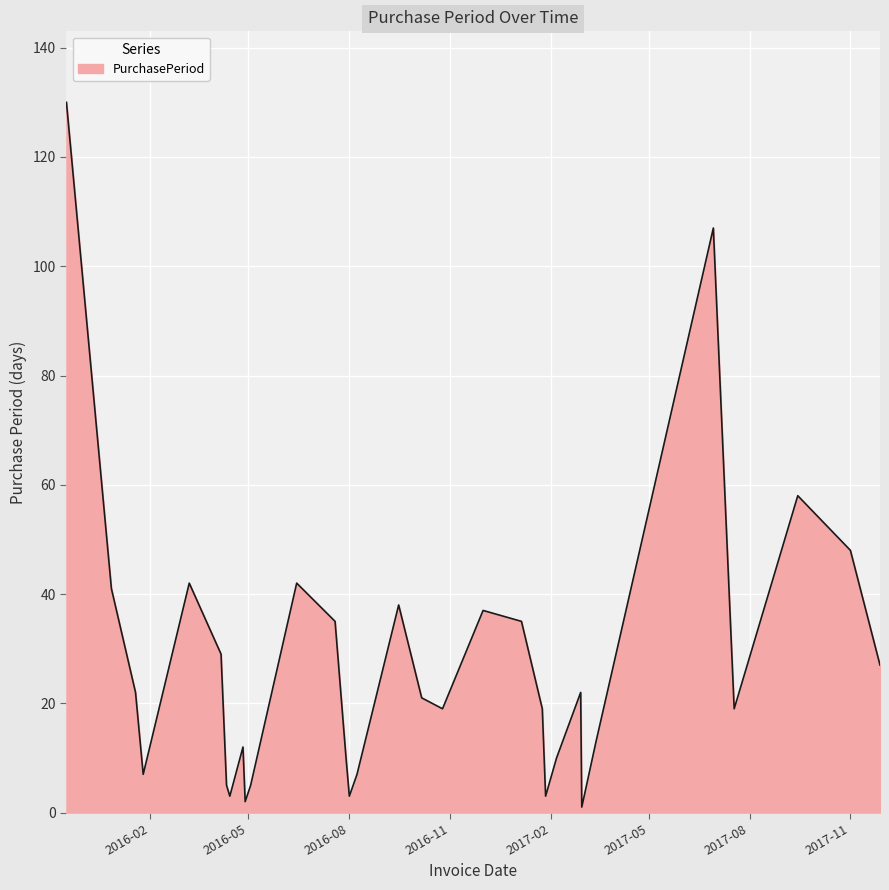

Reading left to right, extract all data points from this chart.

130	41	22	7	42	29	5	3	12	2	5	42	35	10	3	7	38	21	19	37	35	19	3	10	22	1	13	107	19	58	48	27